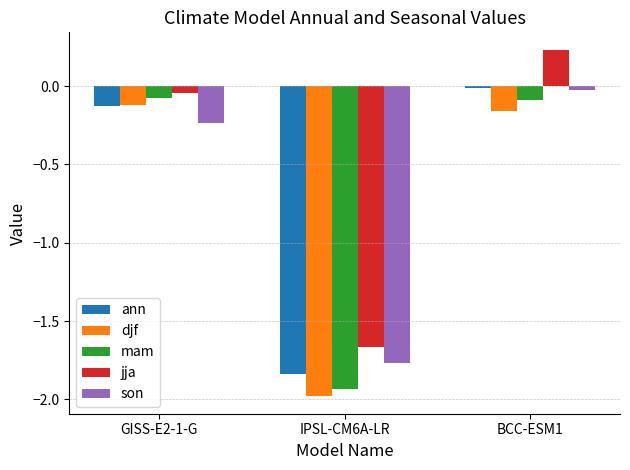

How many groups of bars are there?

3